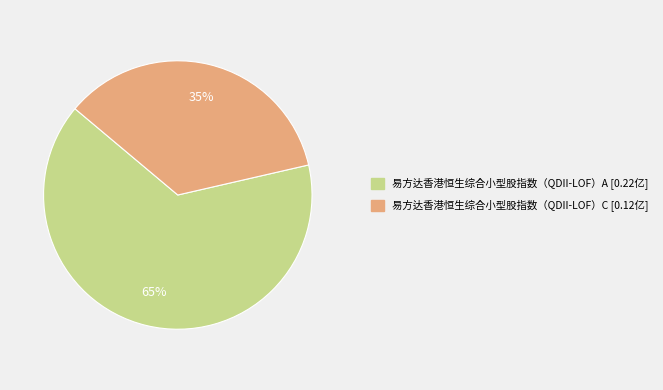

Is there any slice that represents more than half of the pie?

Yes